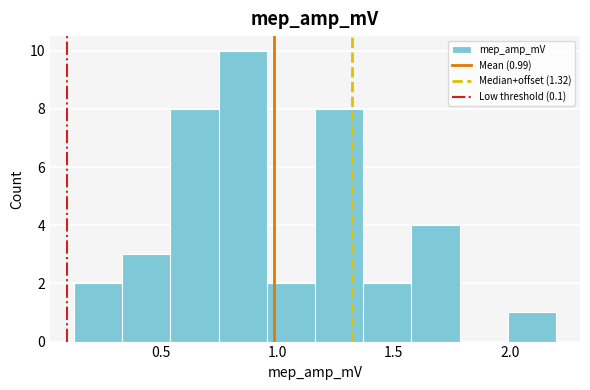

Over which range of the x-axis is the bar tallest?

0.75 to 0.95